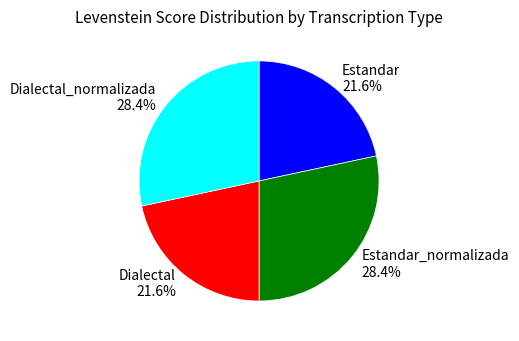

Between Dialectal and Dialectal_normalizada, which is larger?

Dialectal_normalizada